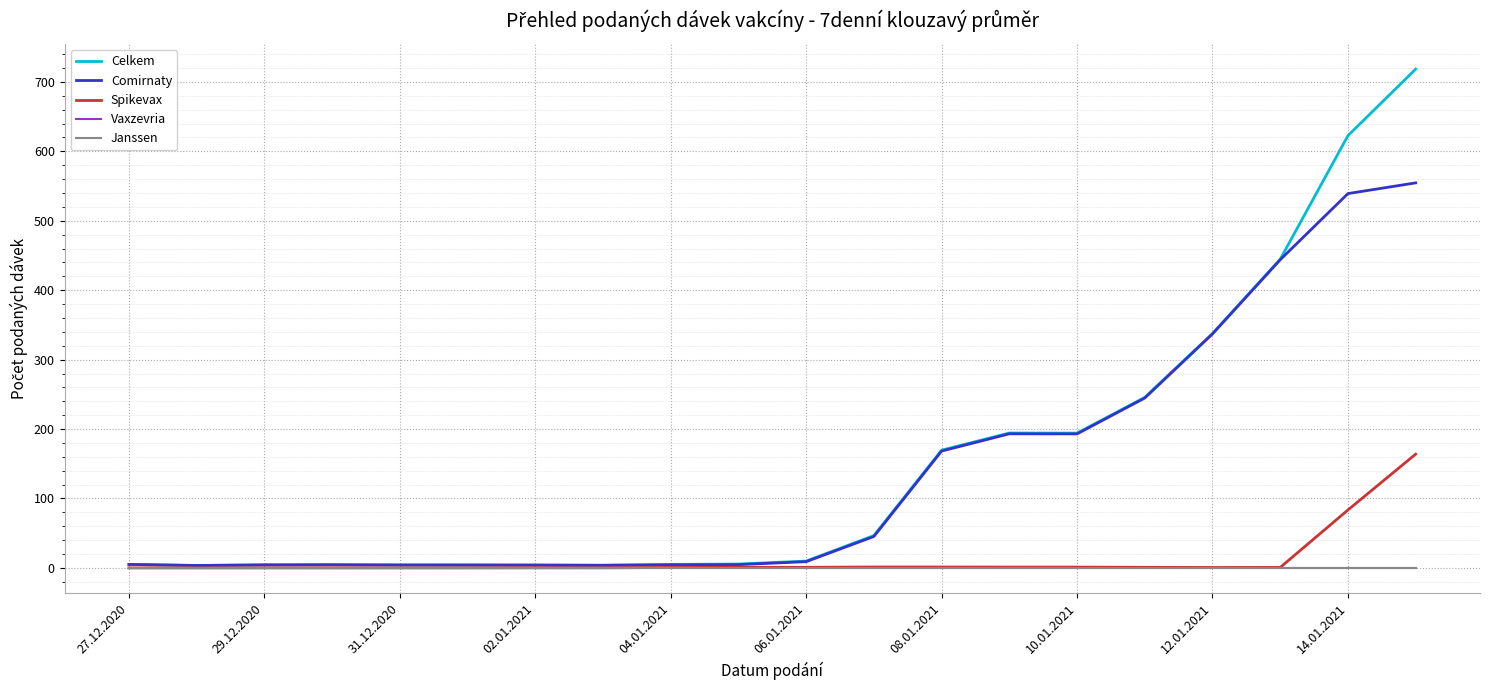

Does the chart have visible grid lines?

Yes